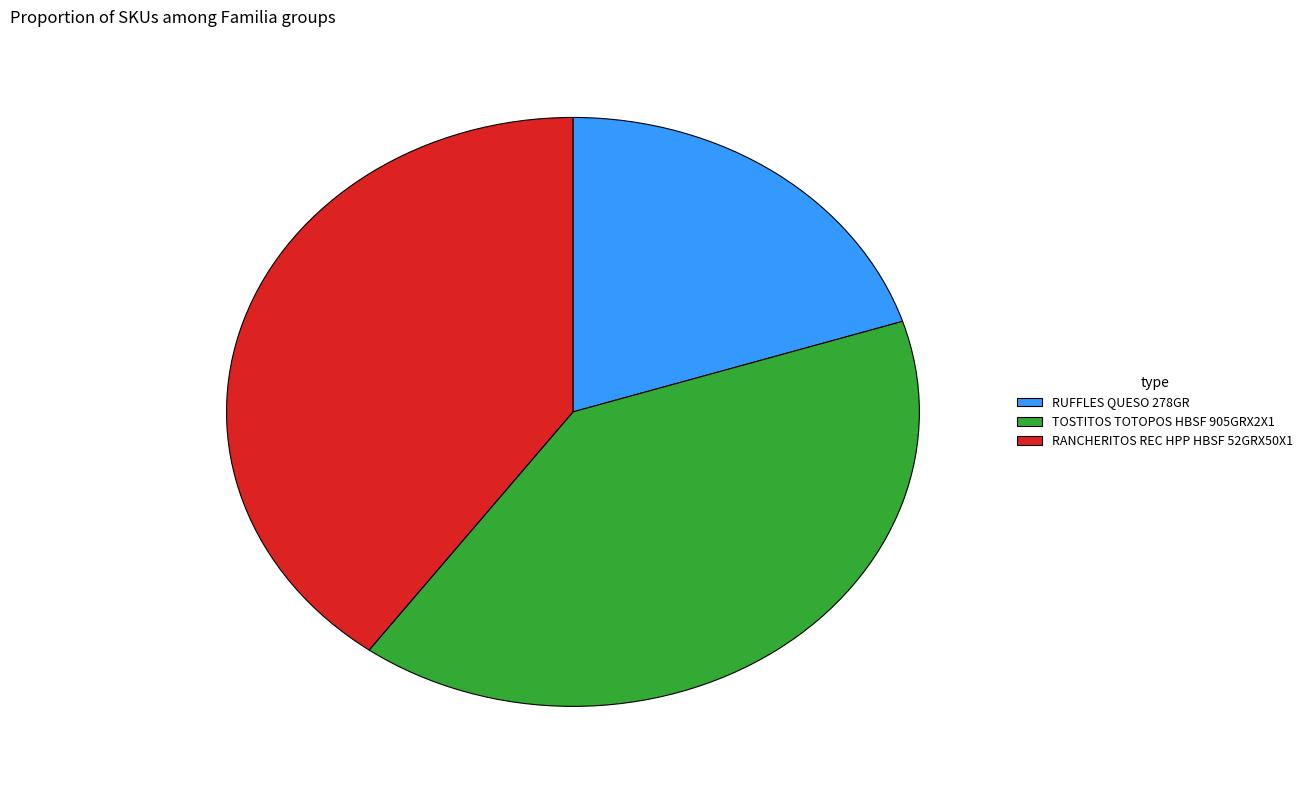

True or false: RUFFLES QUESO 278GR accounts for 26% of the total.

False